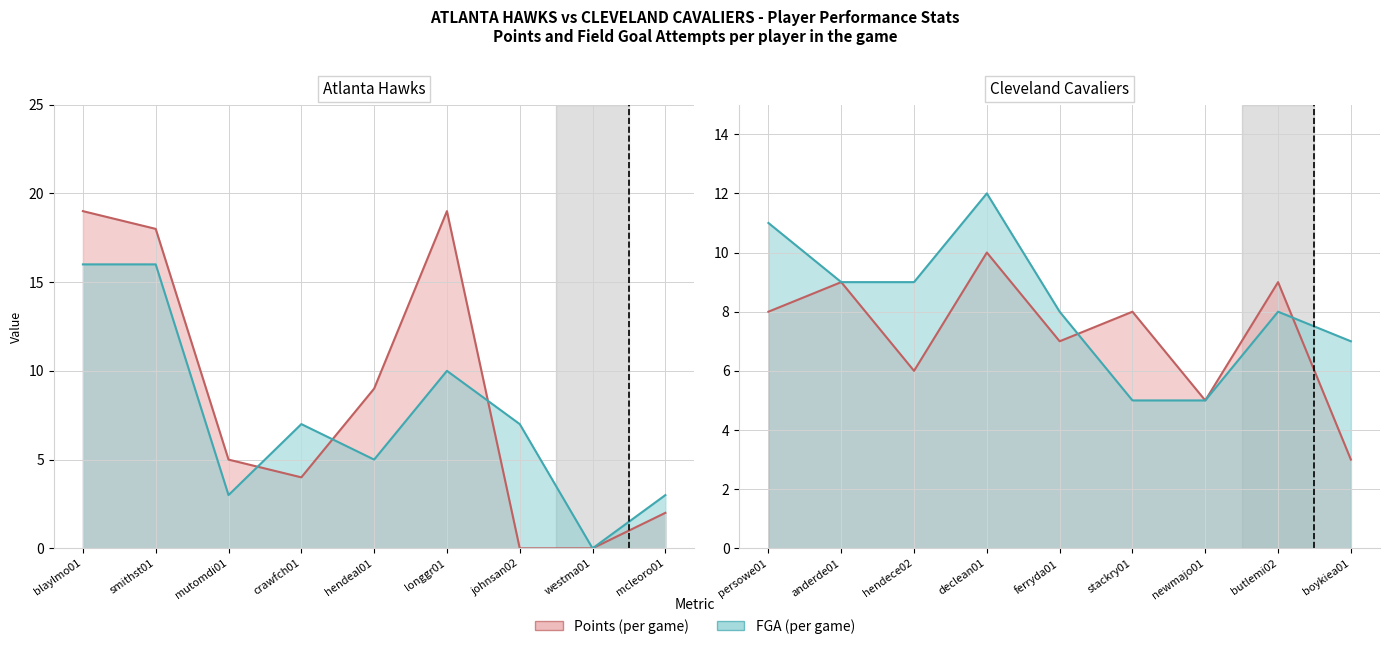

What is the difference between the maximum and second lowest values in the Cleveland Cavaliers PTS series?

5